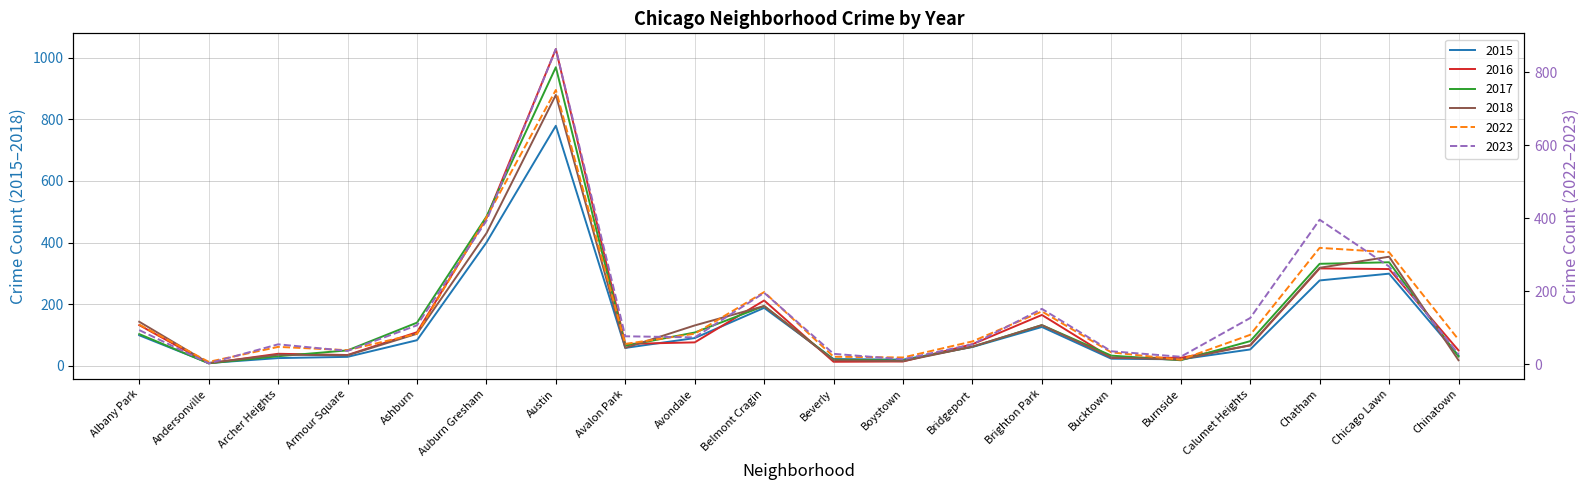

What is the label of the 9th point from the left?

Avondale